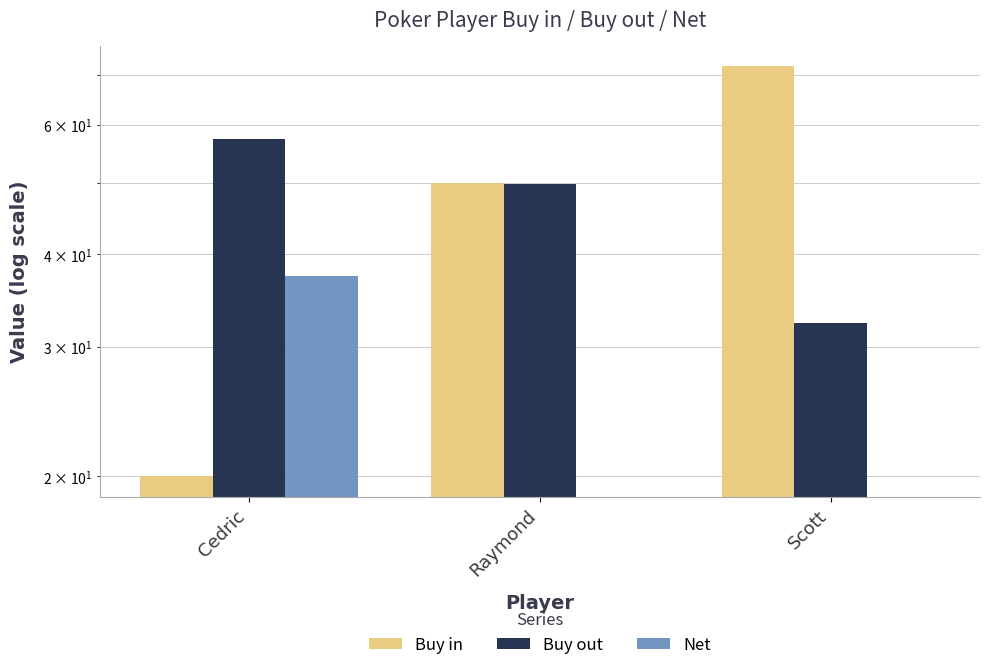

The value of Net at Raymond is -0.2. True or false?

True